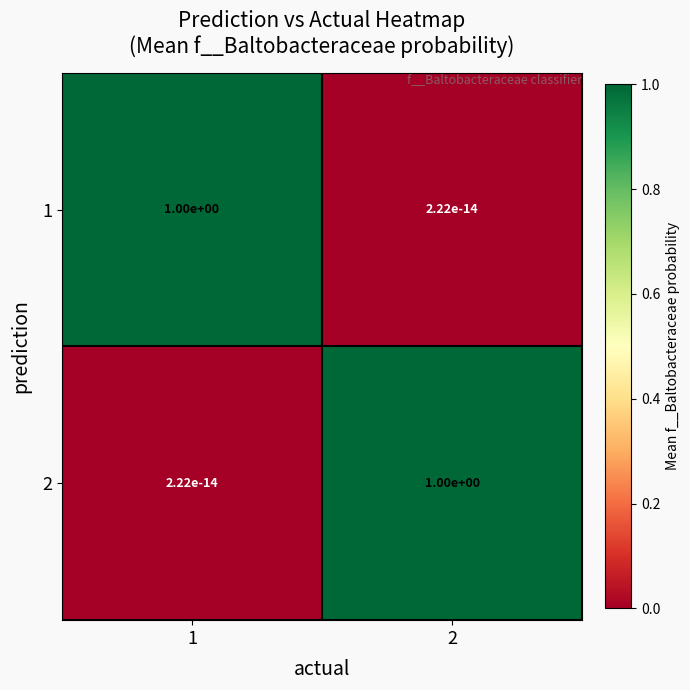

What is the highest value of the 1 series?

1.0